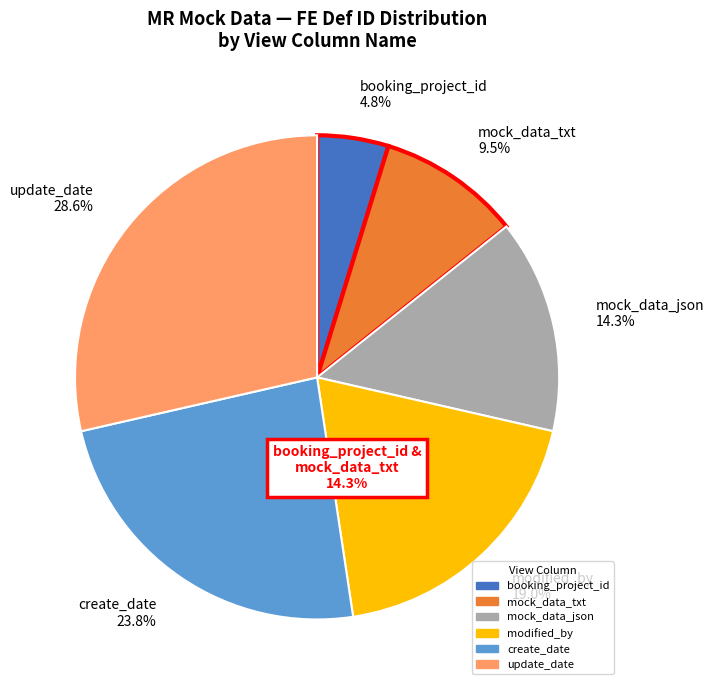

Which slice is the smallest?

booking_project_id